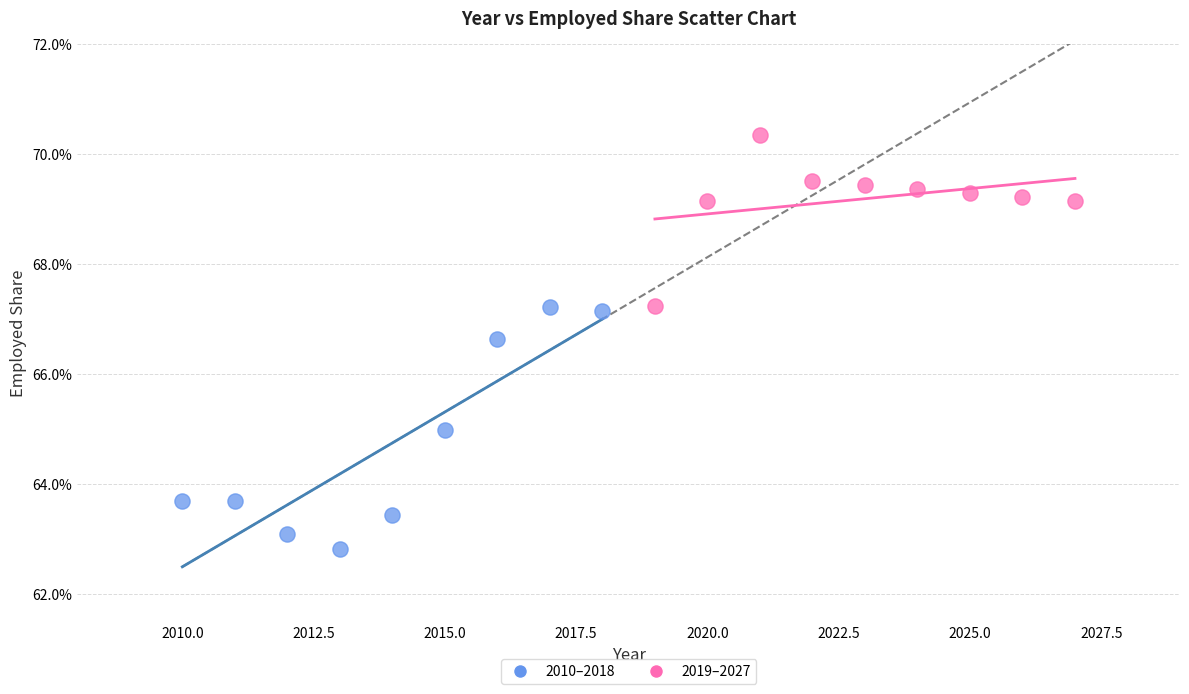

What are all the series names shown in the legend?

2010–2018, 2019–2027